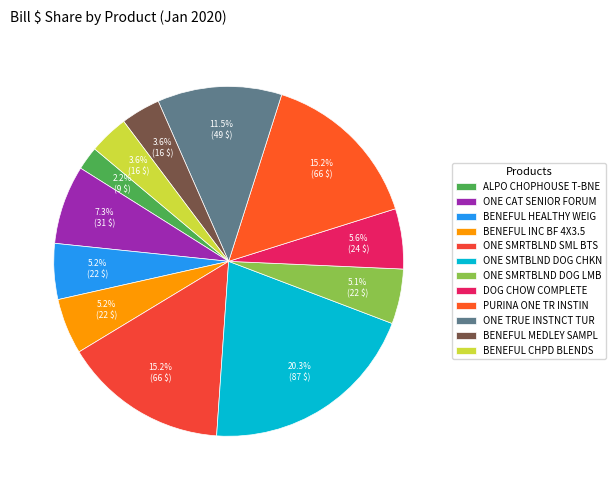

How many segments does this pie chart have?

12